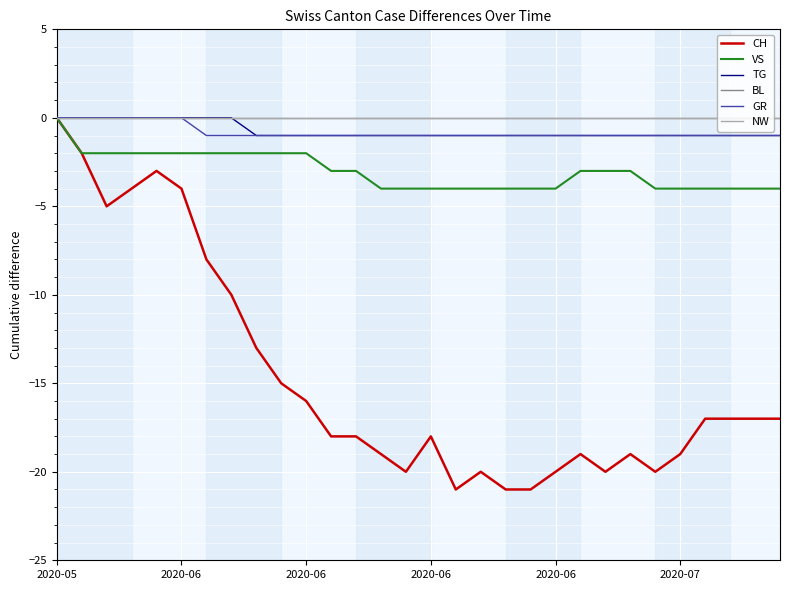

What is the difference between the second highest and second lowest values in the GR series?

1